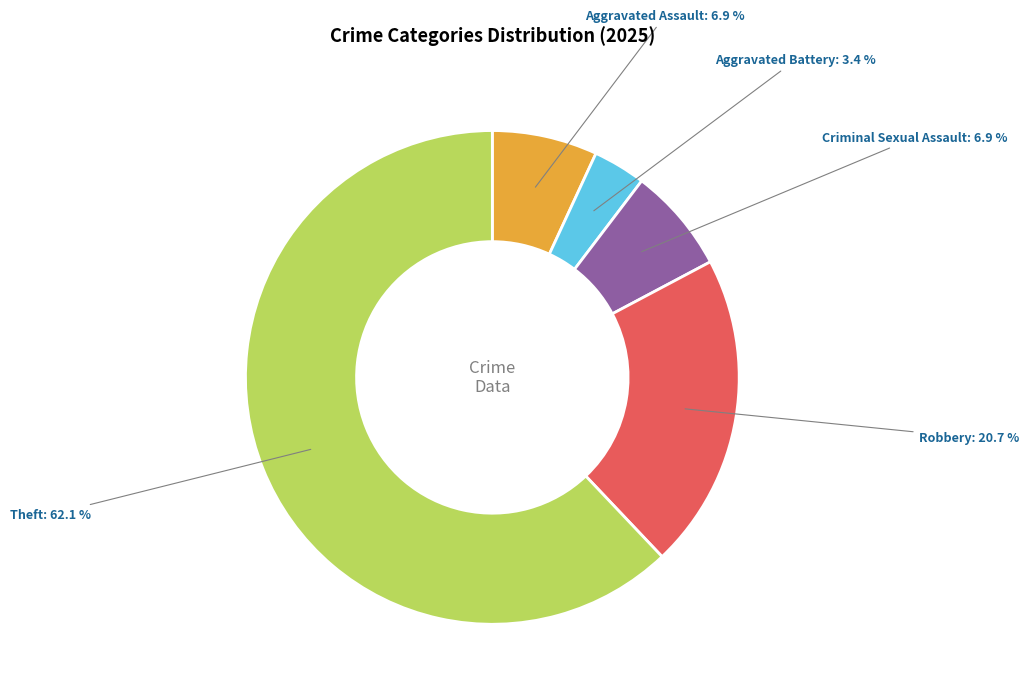

Does any single category account for the majority?

Yes